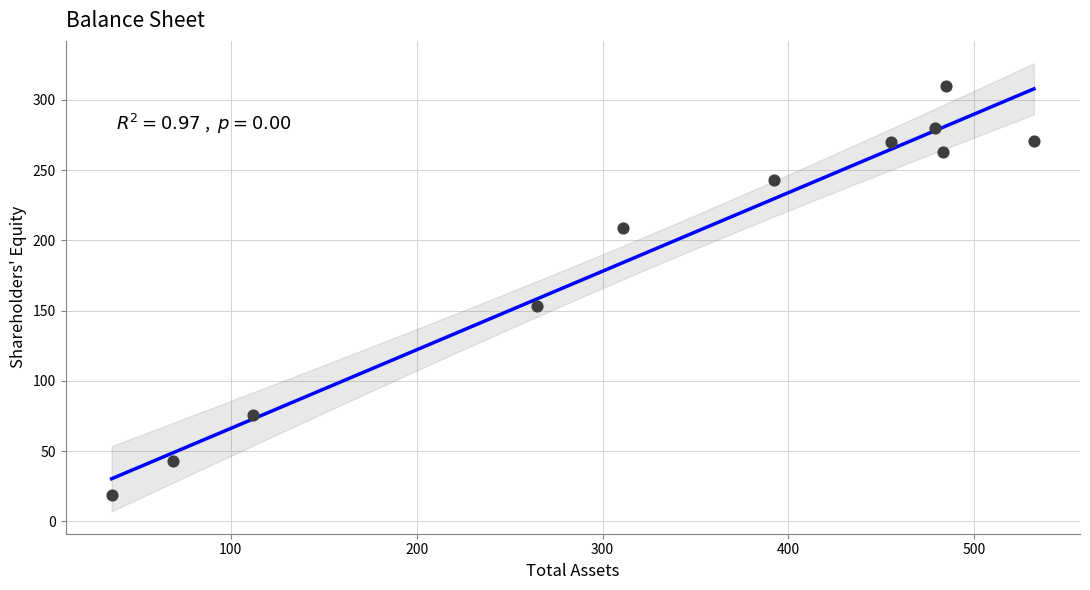

What Y value in the scatter plot is closest to 164?

153